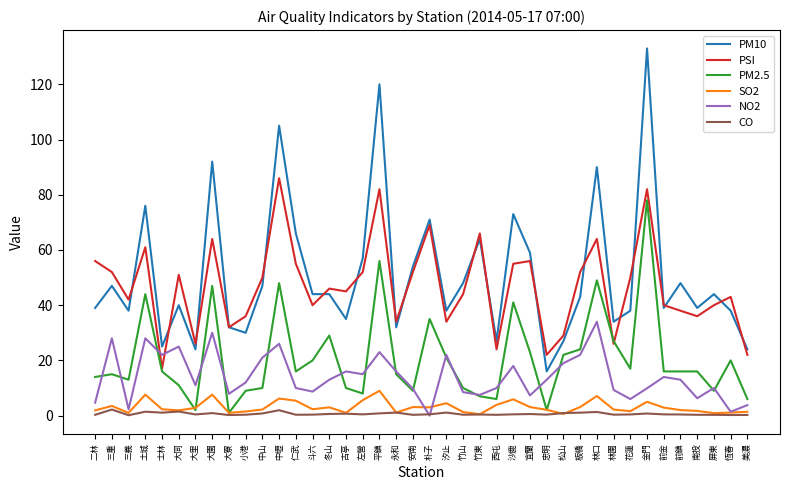

At which label does PM10 reach its minimum?

忠明